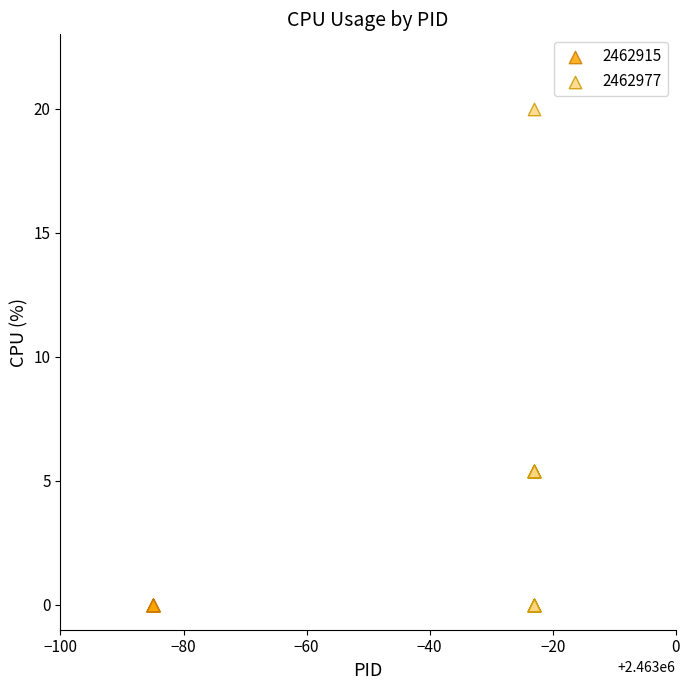

Which series contains the highest Y value?

2462977